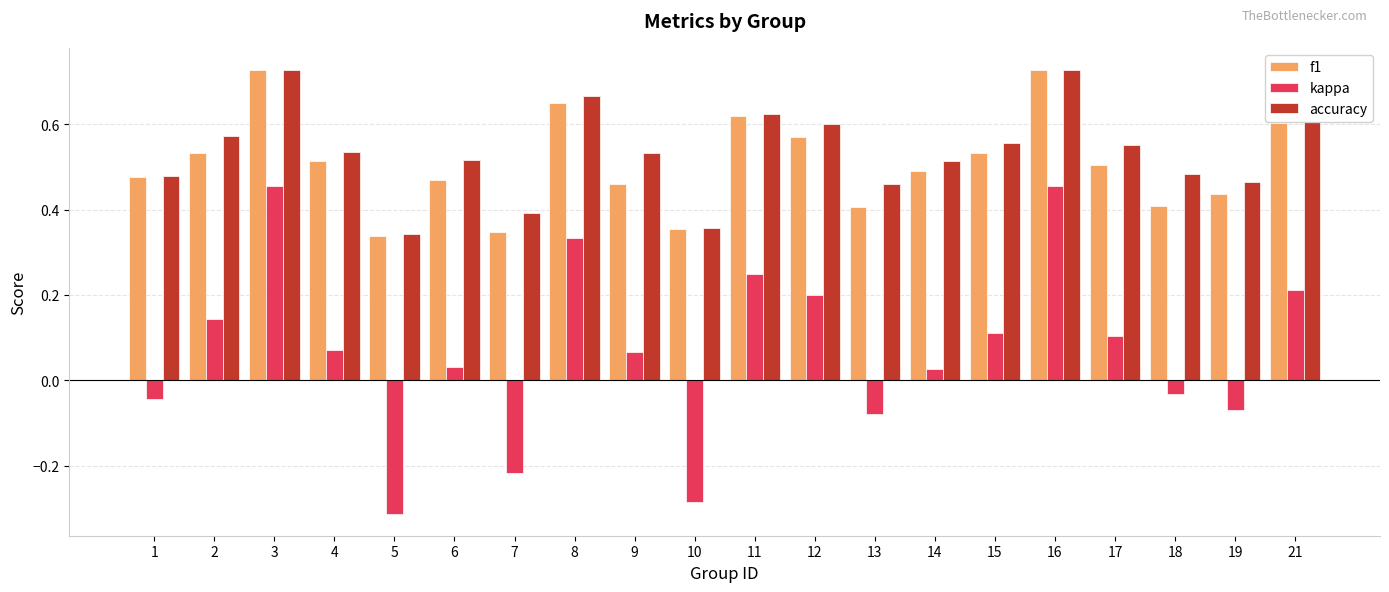

What is the sum of the f1 values at 1 and 3?

1.2